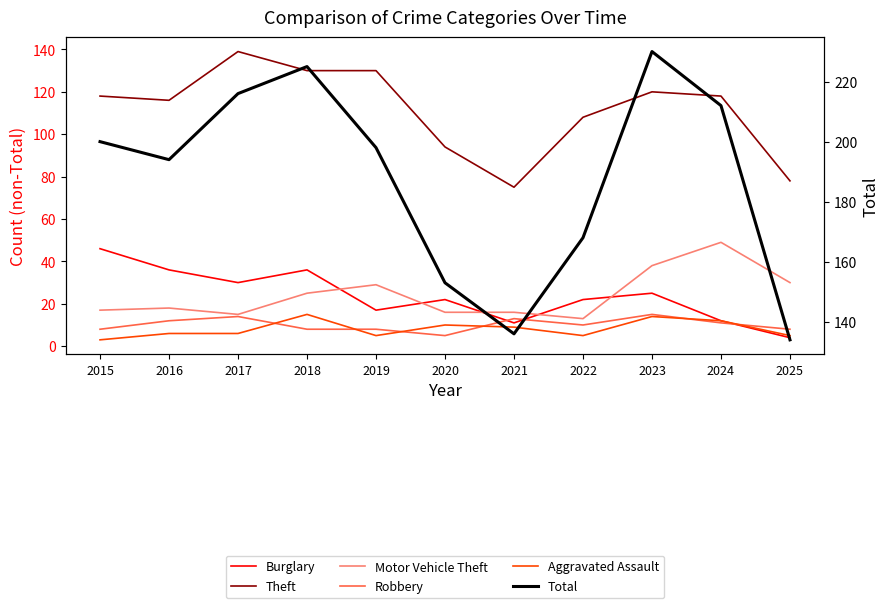

Rank the series by their maximum value, from highest to lowest.

Total, Theft, Motor Vehicle Theft, Burglary, Robbery, Aggravated Assault